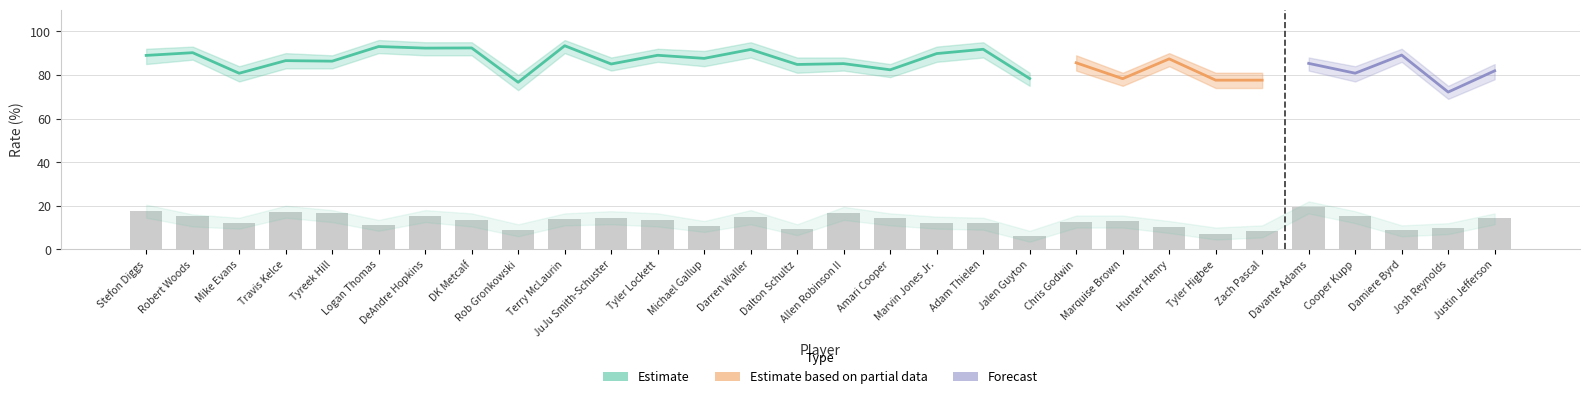

How many groups of bars are there?

30